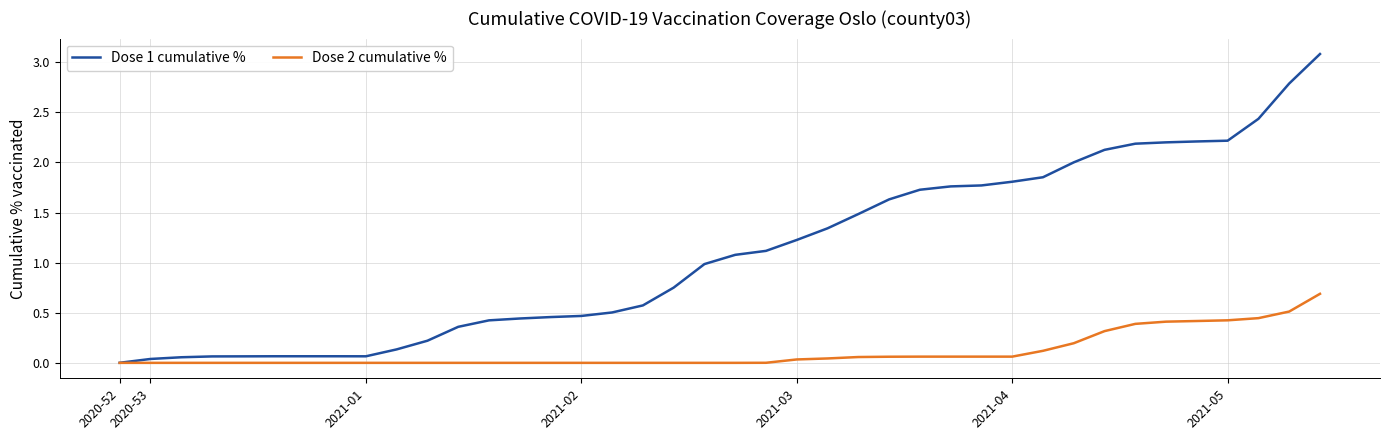

Which series has the largest range (max minus min)?

Dose 1 cumulative %